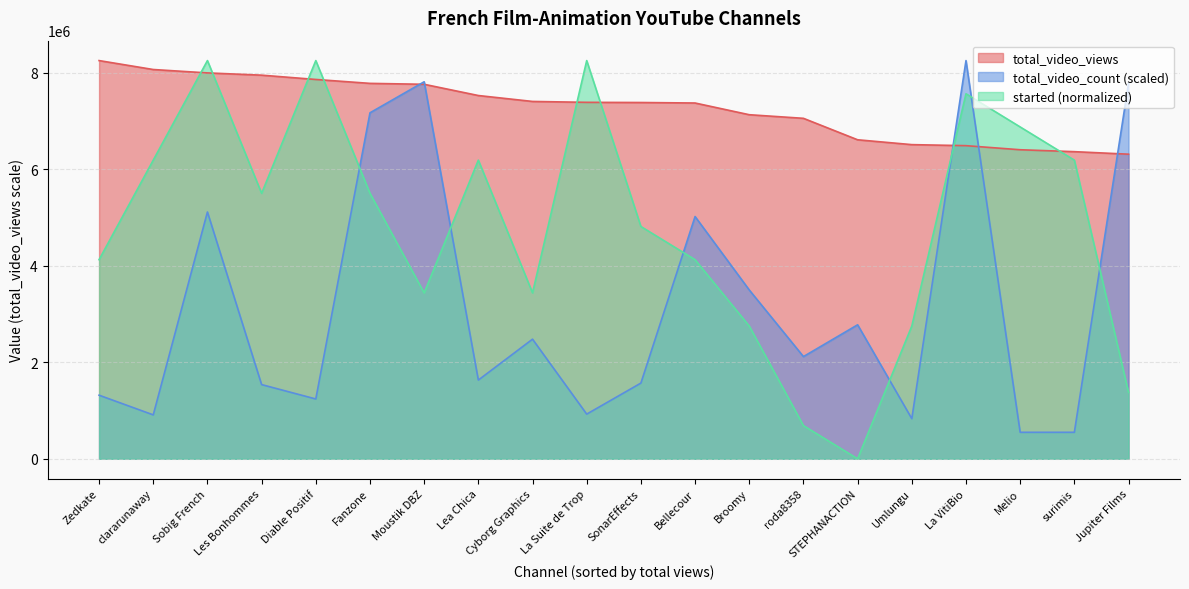

What is the sum of all started values?

96286680.0